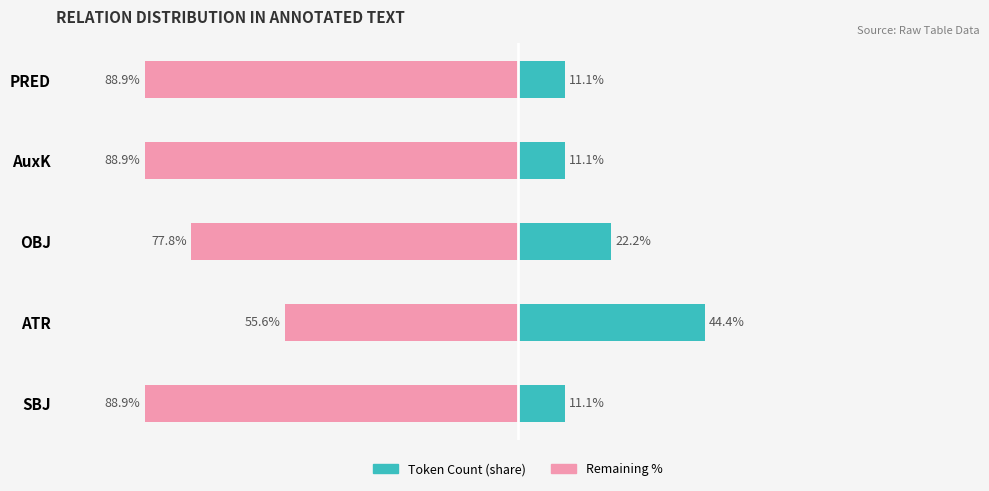

What is the difference between the maximum and minimum values in the Remaining % series?

33.3